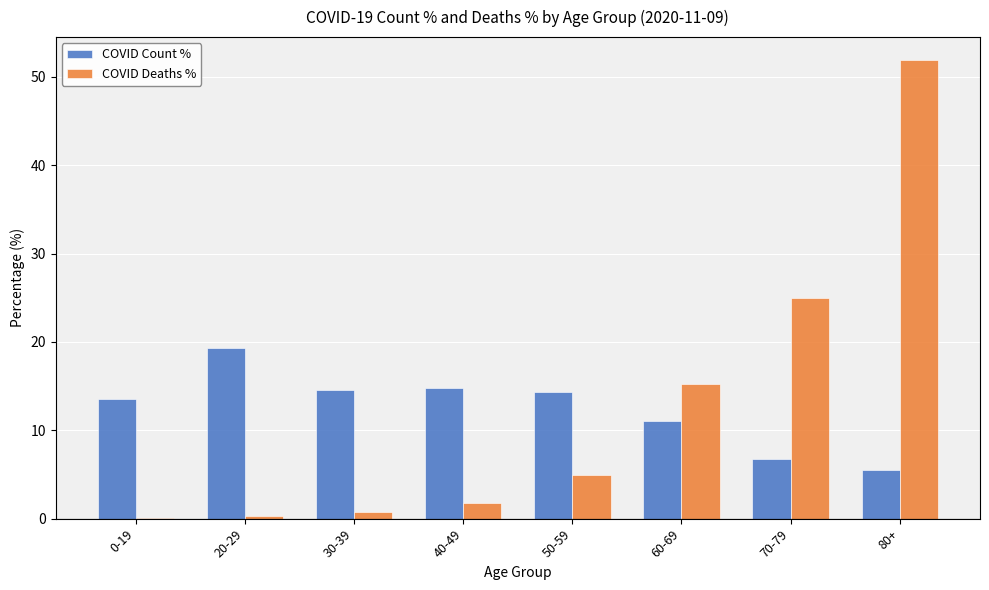

At which category is the sum across all series the highest?

80+